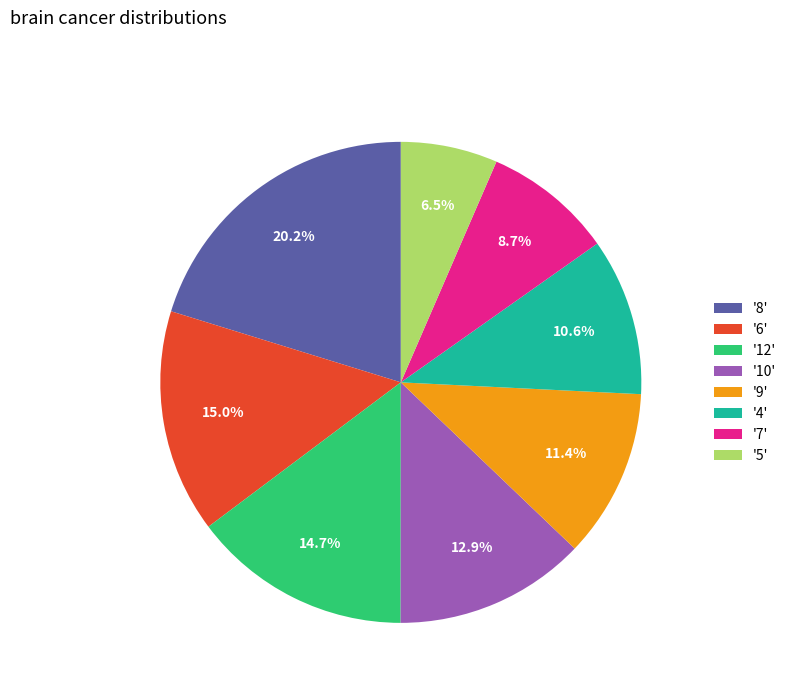

How many segments does this pie chart have?

8